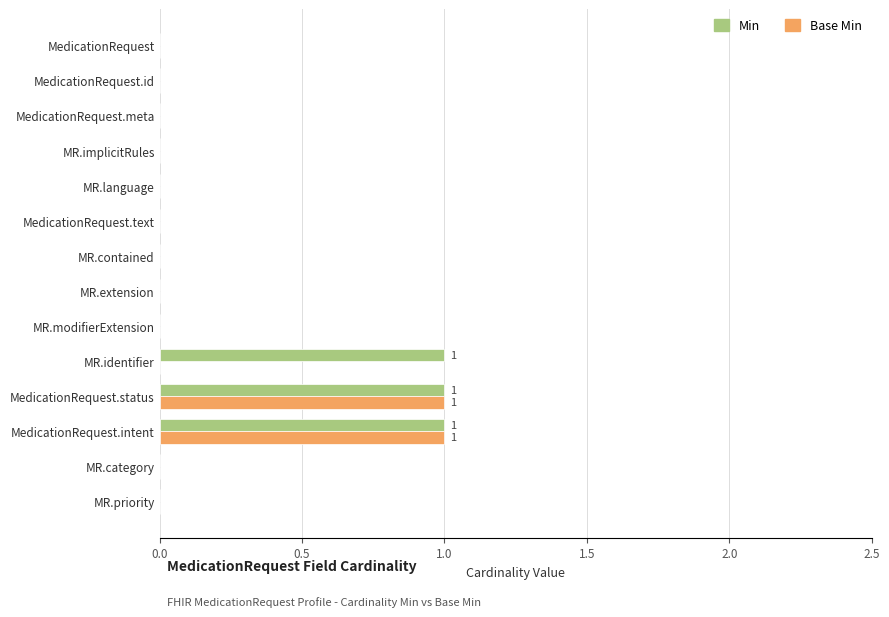

True or false: Base Min has a value of 0 at MR.implicitRules.

True